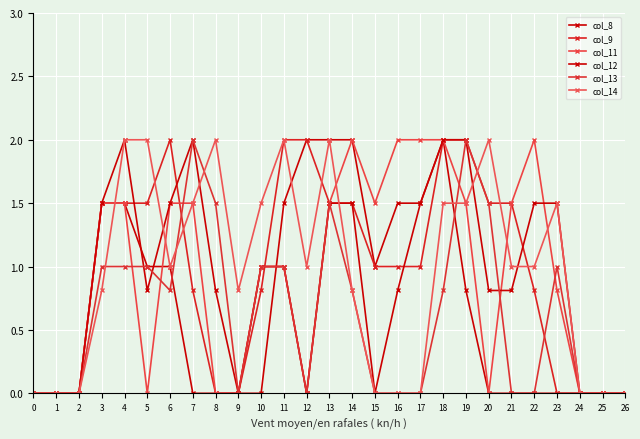

How many lines are shown in the chart?

6